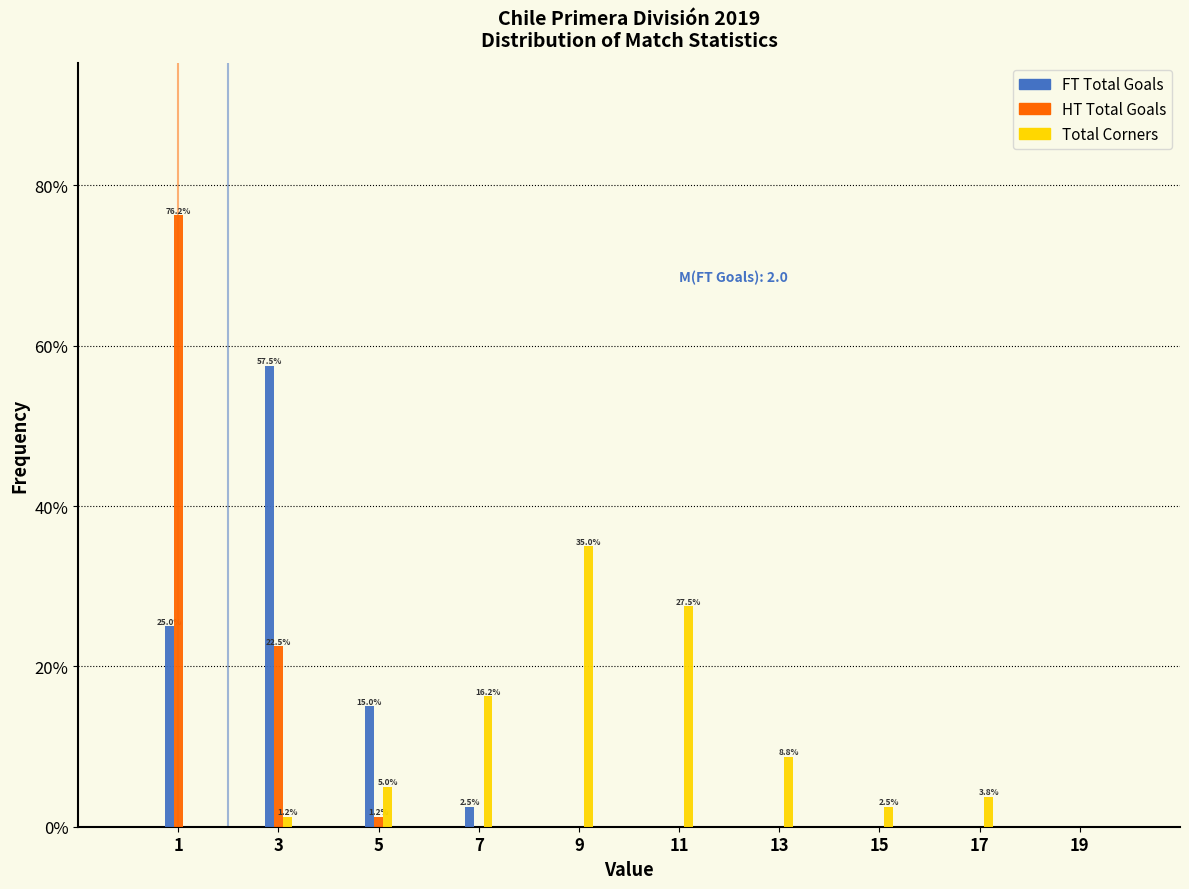

Is it true that Total Corners equals 5.0 at 5?

True